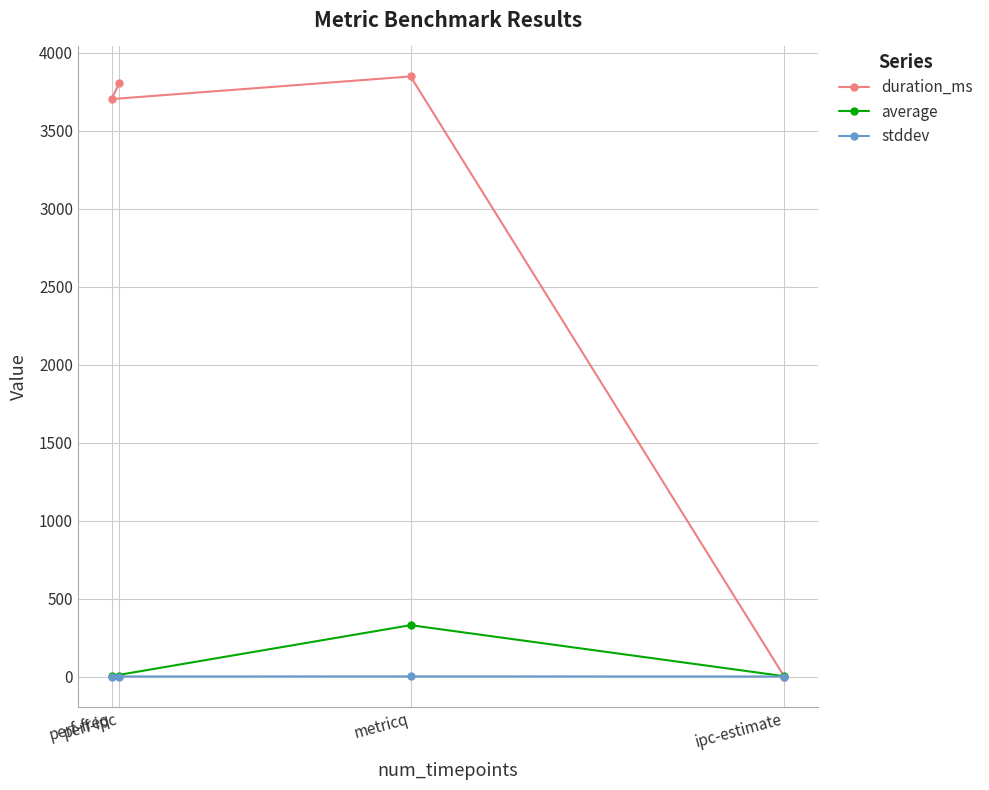

Reading left to right, extract all data points from this chart.

duration_ms: ipc-estimate=0.0	metricq=3847.0	perf-freq=3702.0	perf-ipc=3802.0
average: ipc-estimate=2.0	metricq=329.1	perf-freq=2.5	perf-ipc=2.0
stddev: ipc-estimate=0.0	metricq=0.7	perf-freq=0.0	perf-ipc=0.0